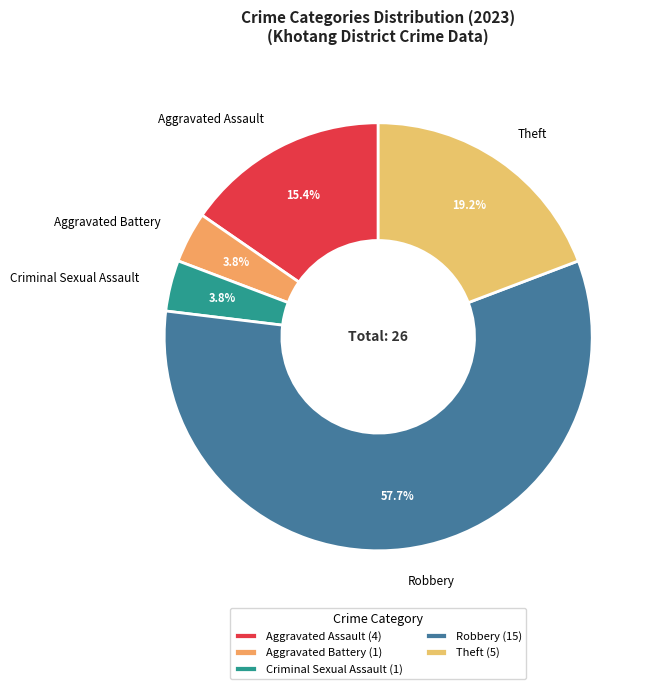

Combined, do Criminal Sexual Assault and Aggravated Assault account for over 50%?

No